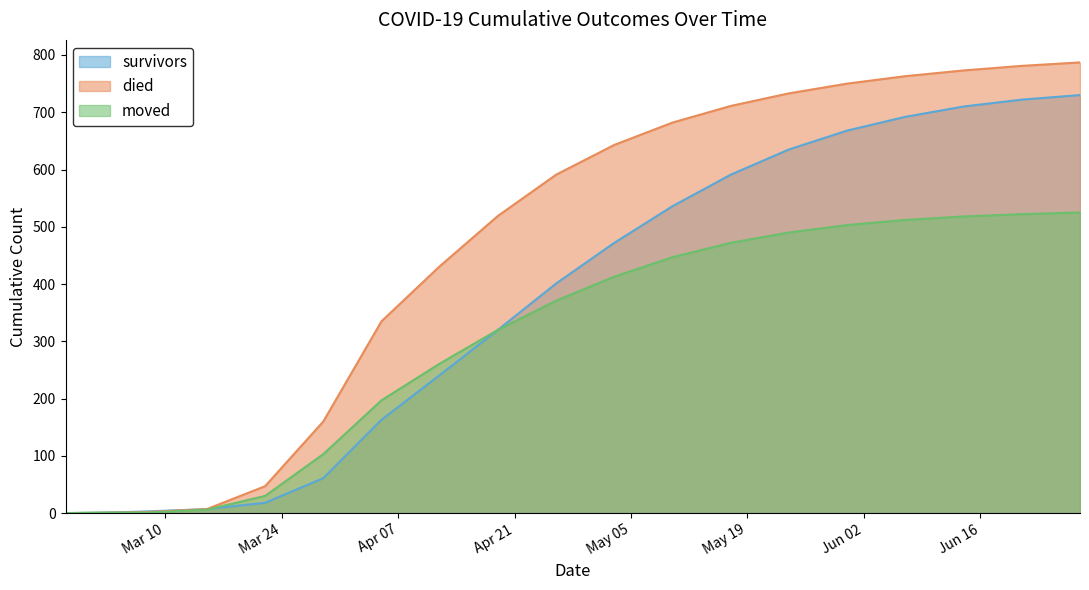

At which label is moved closest to 262?

2020-04-12